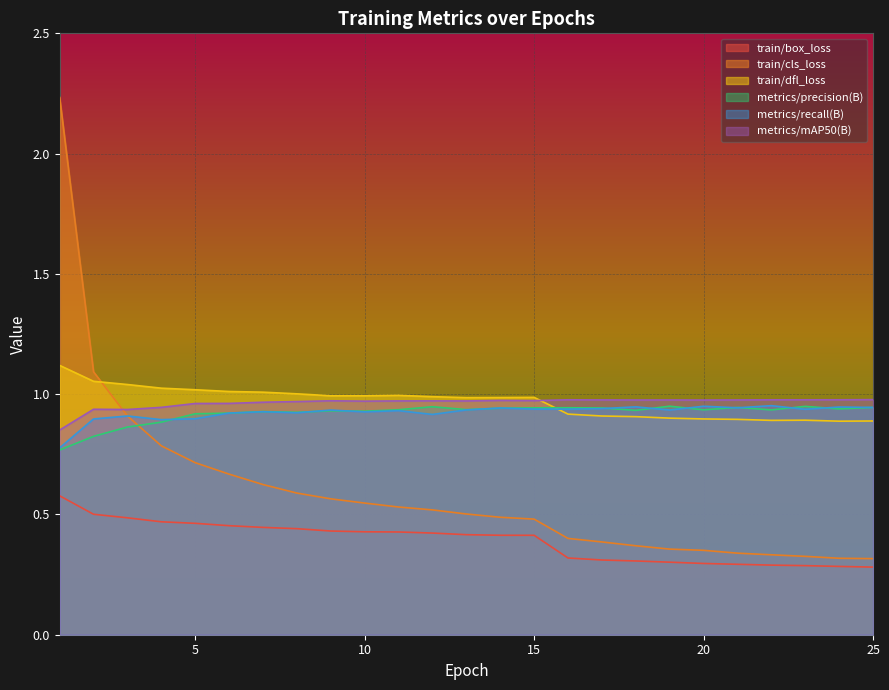

Between 2 and 8, which series saw the biggest shift?

train/cls_loss